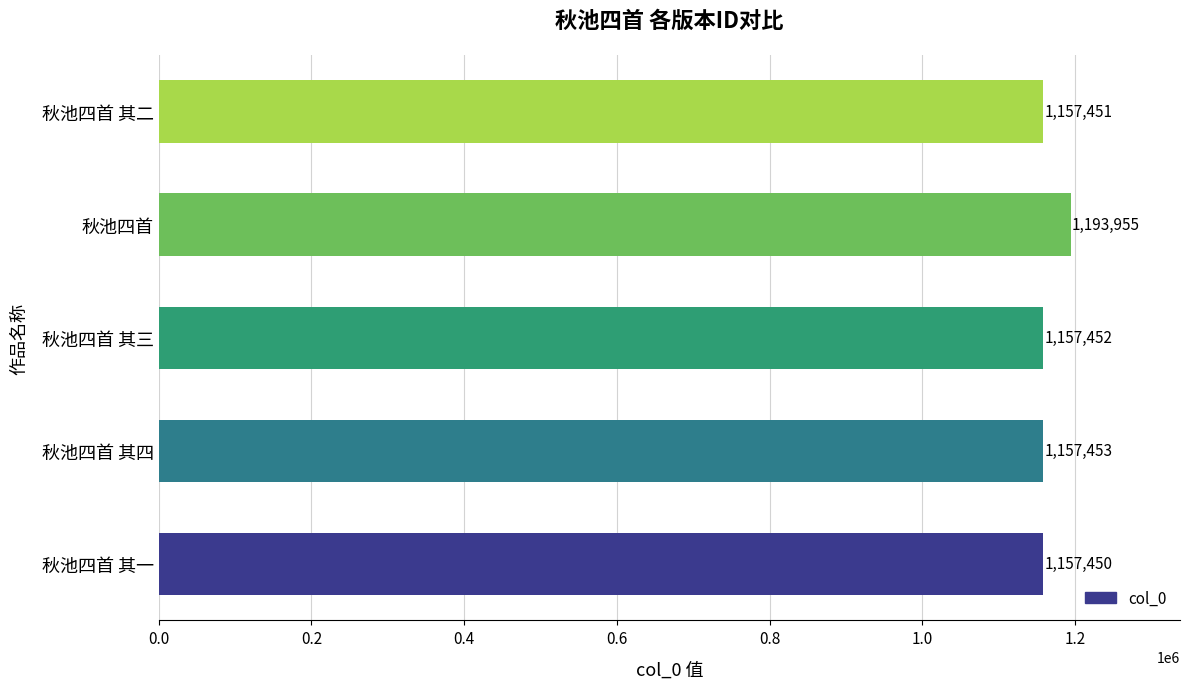

Are the bars grouped side by side (vs. stacked)?

No